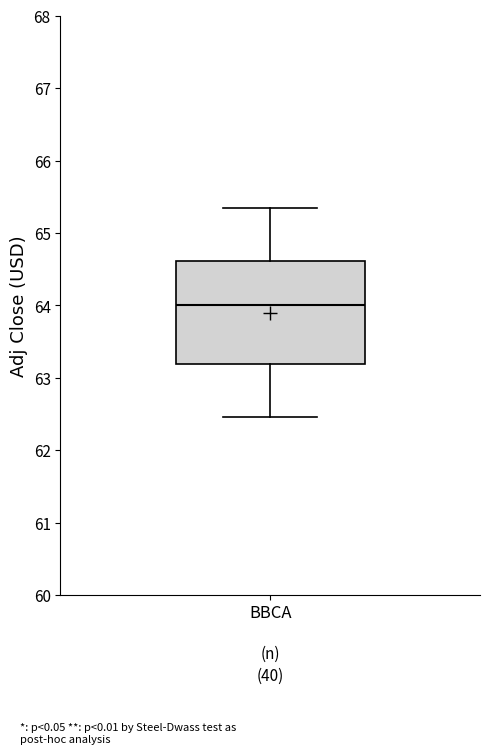

Transcribe this box plot: give where the median line is, the range the box spans, and where the two whiskers end, as read against the y-axis. The values are not printed on the chart, so give them approximately, as read against the axis.

median 64.0, box 63.2 to 64.6, whiskers 62.5 to 65.3